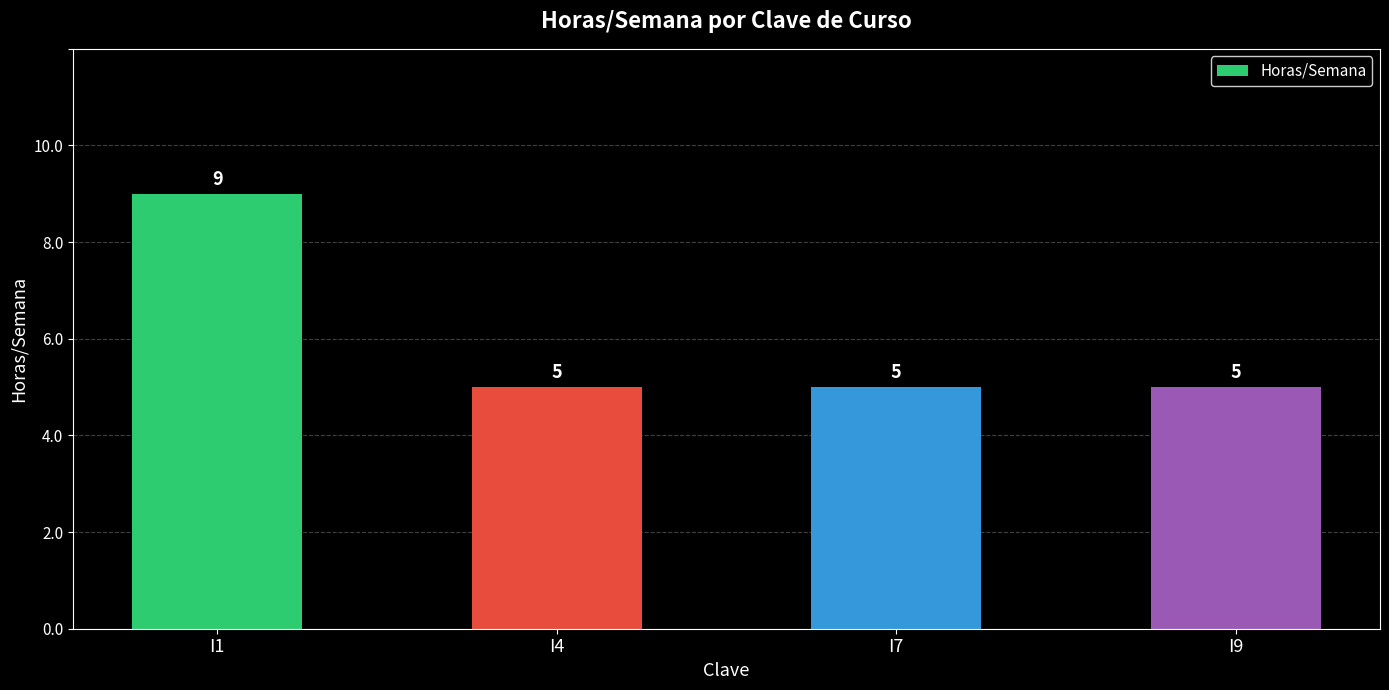

What is the difference between the maximum and minimum values?

4